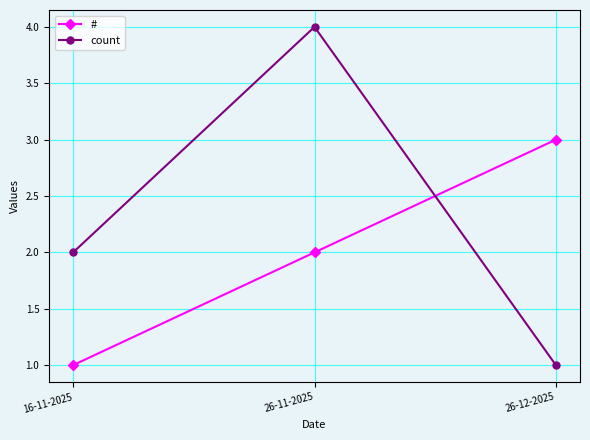

The value of # at 26-11-2025 is 3. True or false?

False